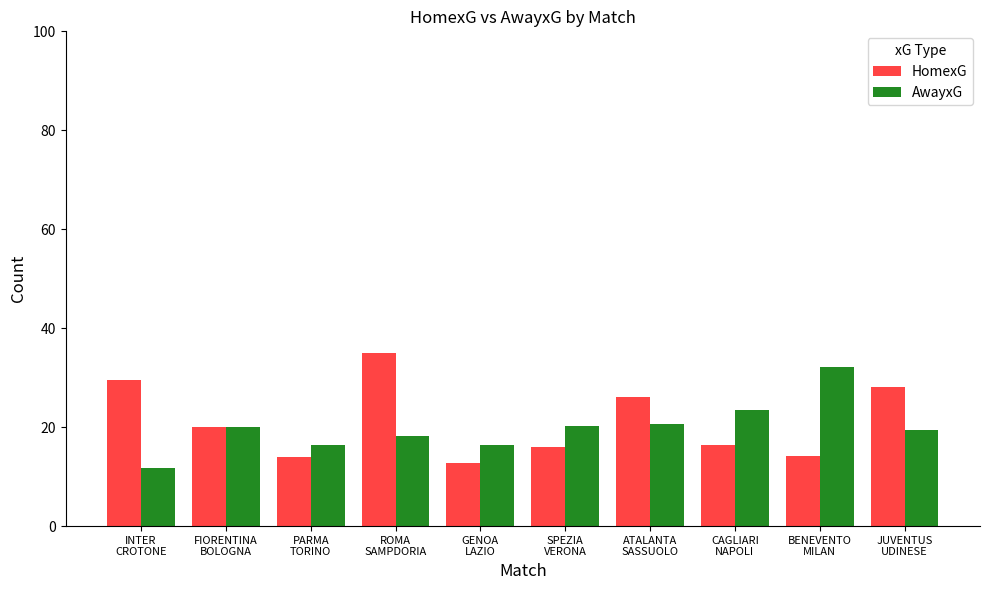

Are the bars horizontal?

No